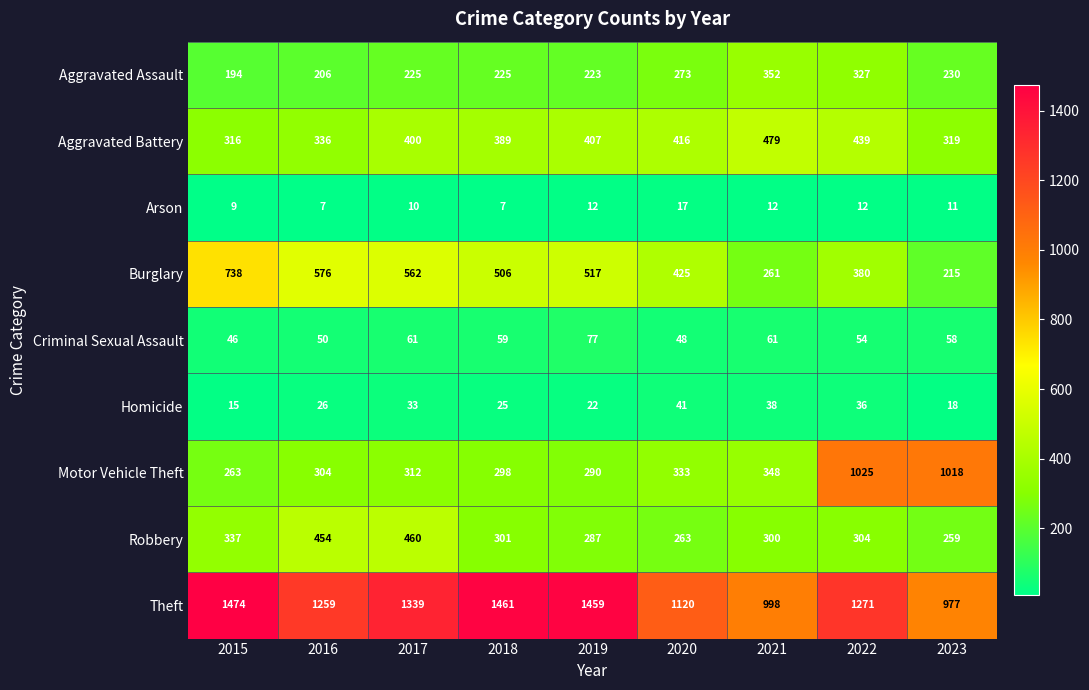

Count the number of categories in the chart.

9